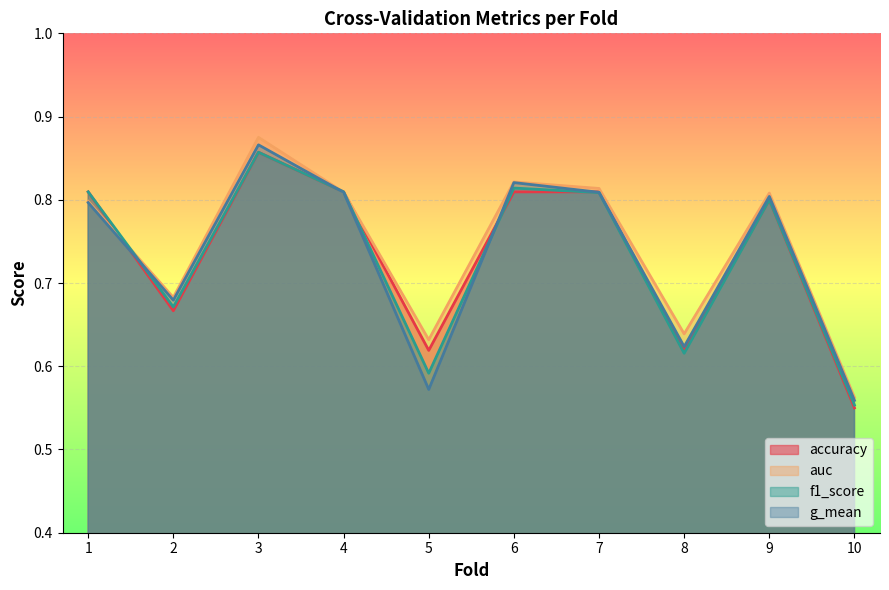

What is the total value across all series at 6?

3.3